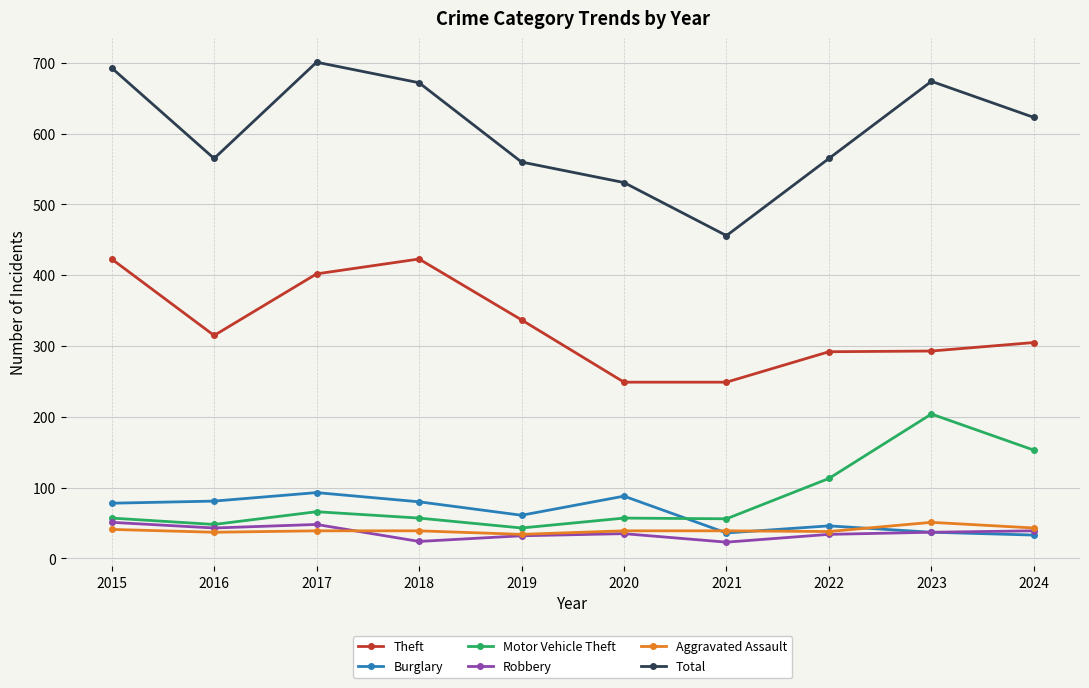

How many times do Burglary and Motor Vehicle Theft cross each other?

1